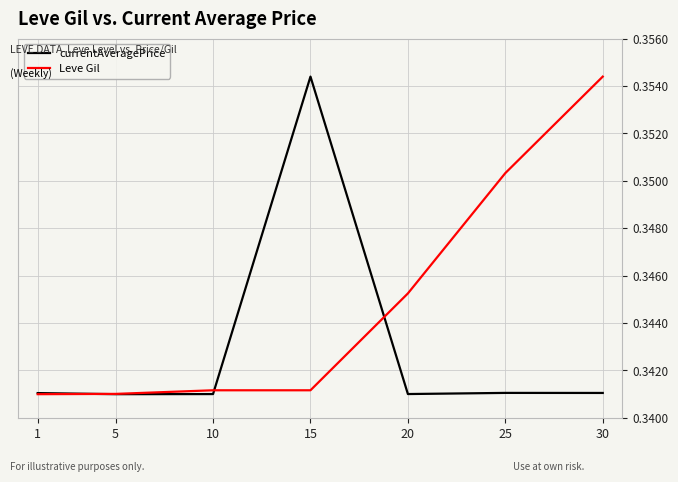

How many Leve Gil values are between 0 and 1?

7